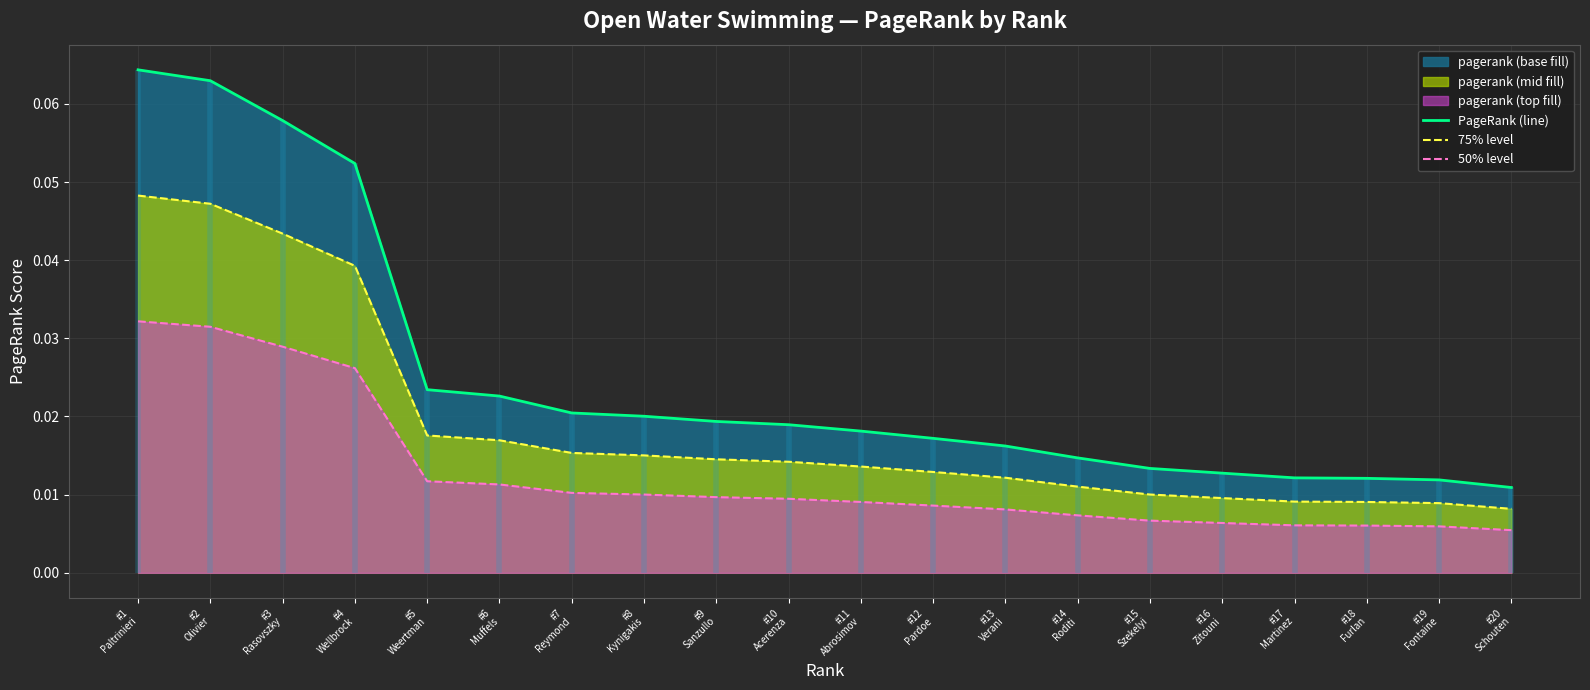

Which label corresponds to the smallest value in the chart?

#20
Schouten